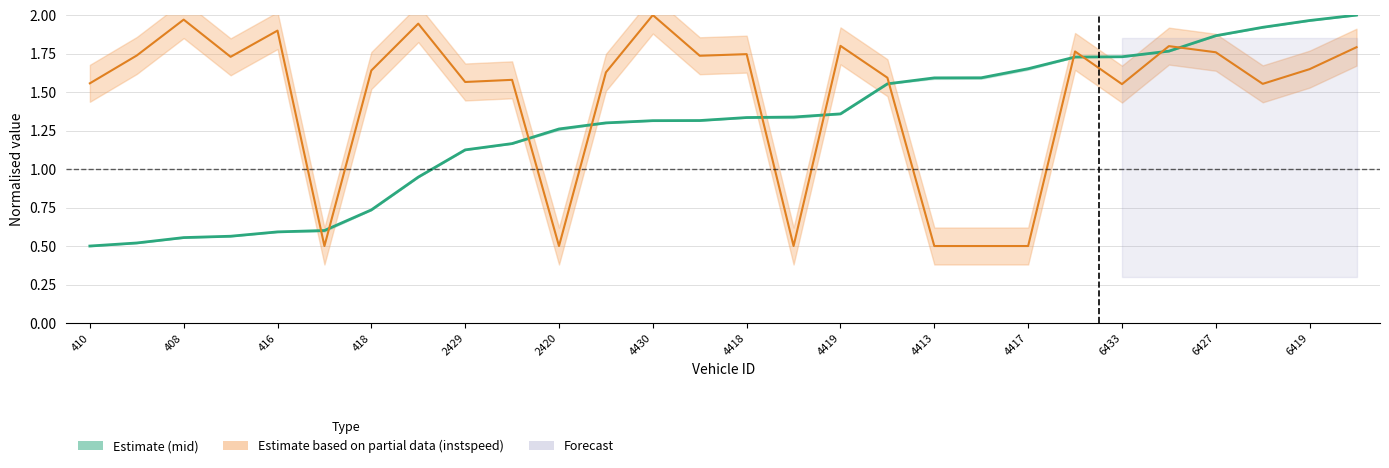

What is the difference between the second highest and second lowest values in the mid (estimate) series?

1.4